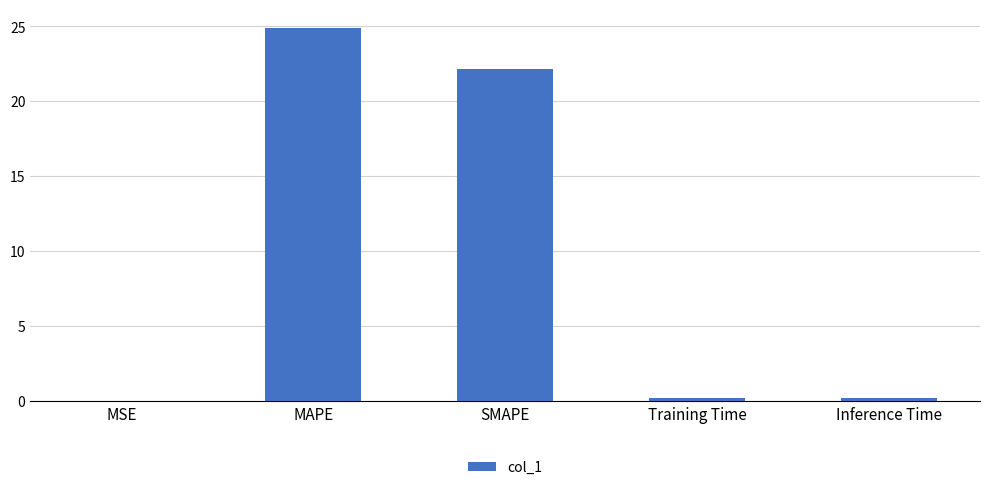

What is the greatest value displayed?

24.9